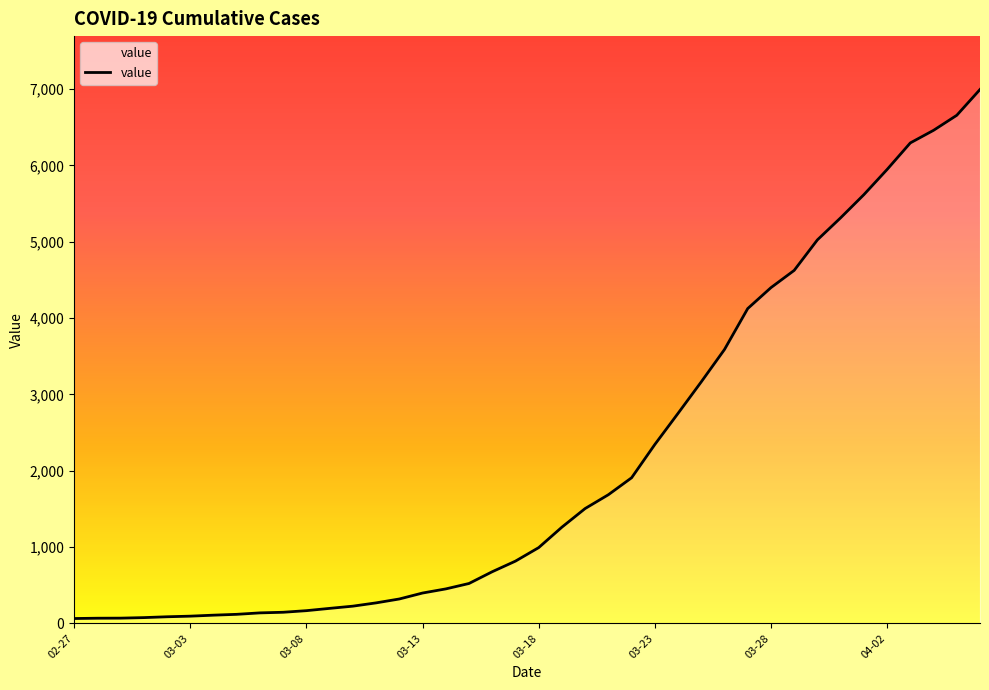

What is the difference between the maximum and minimum values?

6931